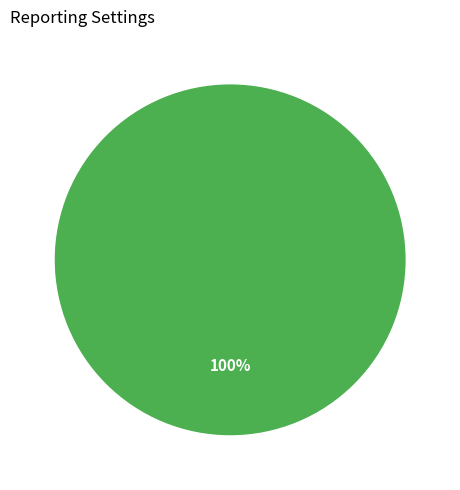

Is there any slice that represents more than half of the pie?

Yes